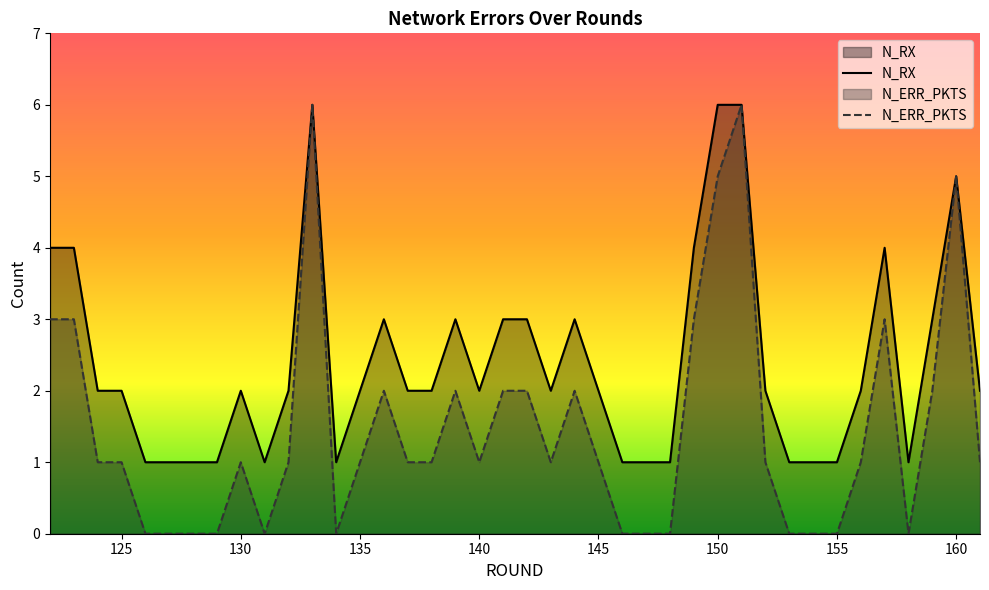

Which category has the highest value in the N_RX series?

133